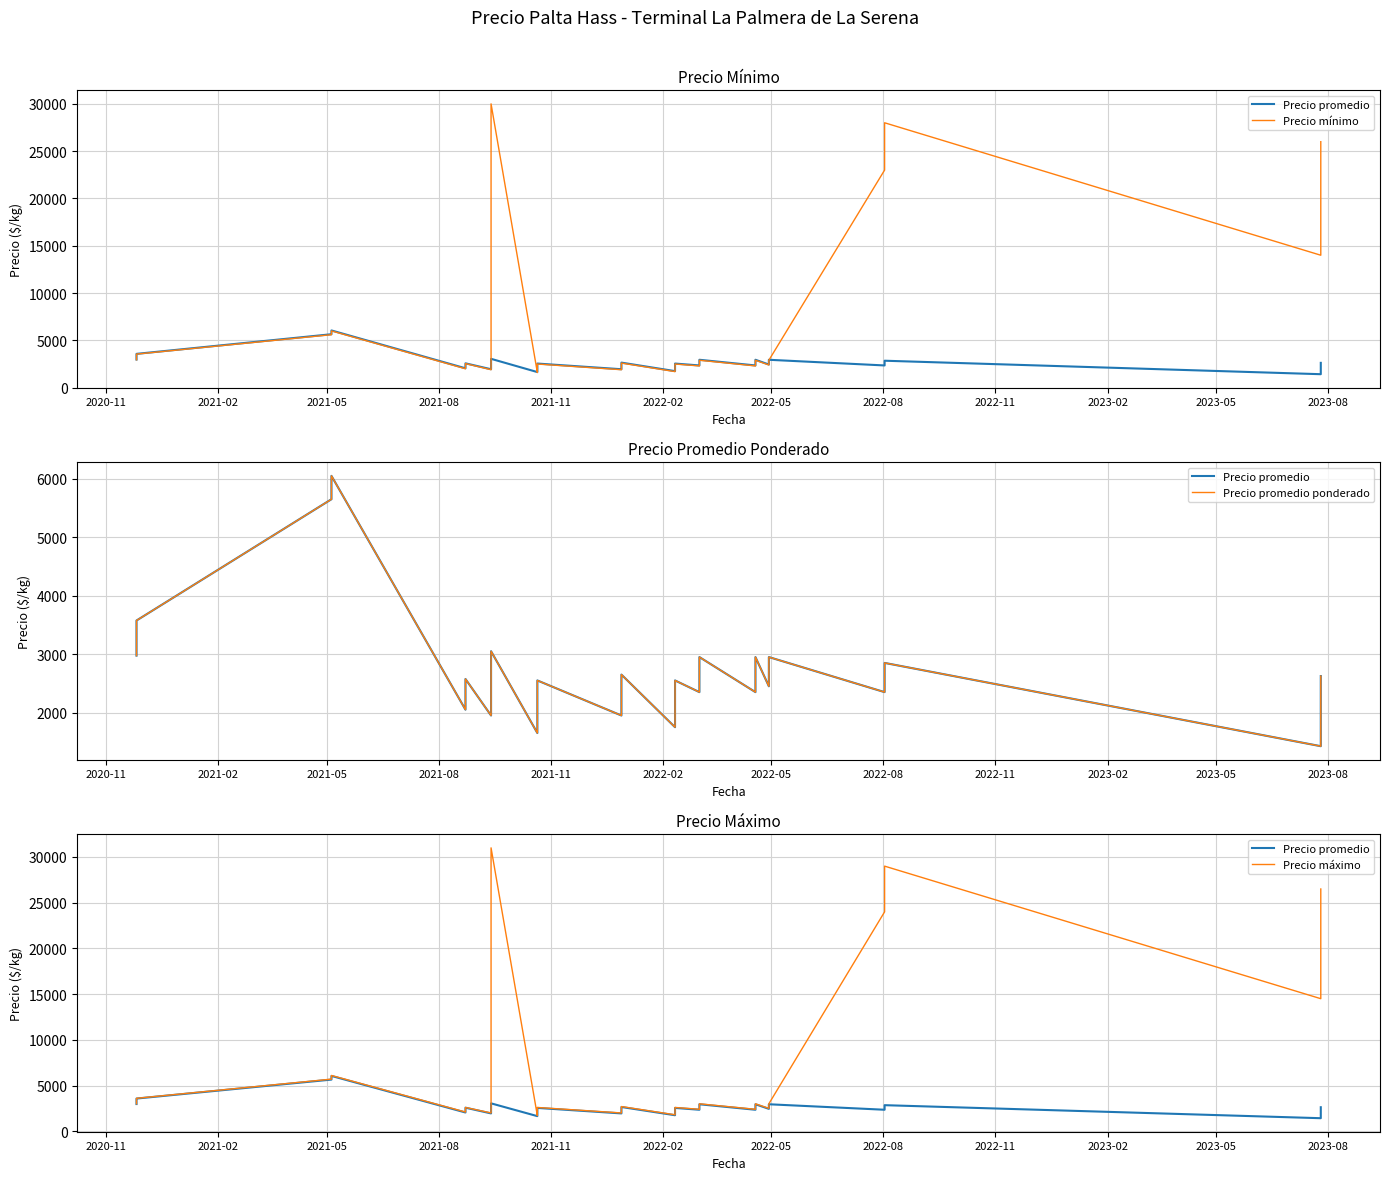

How many data points in Precio mínimo are less than 2700?

19